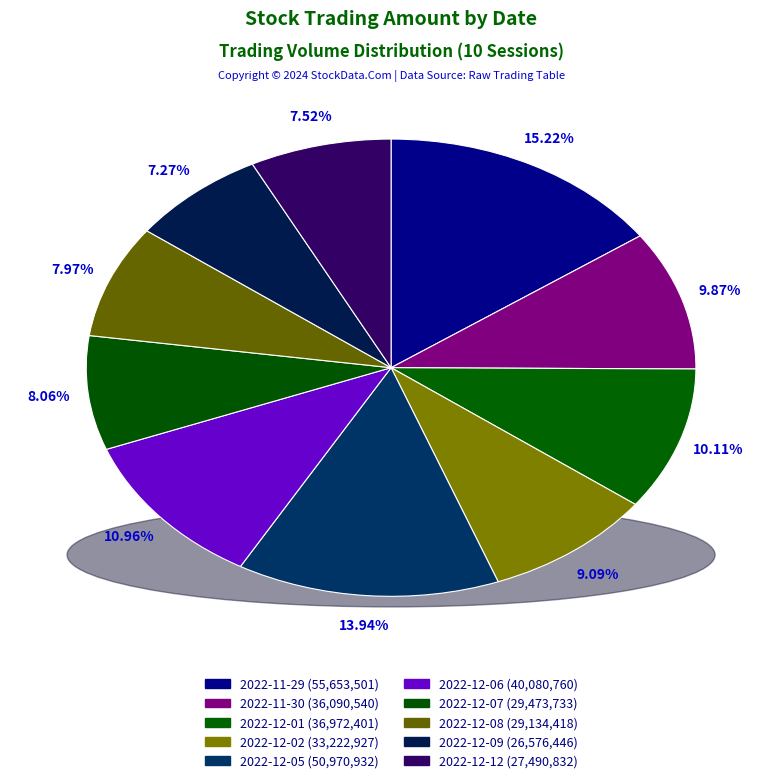

What is the ratio of the value at 2022-12-12 to the value at 2022-12-07?

0.9